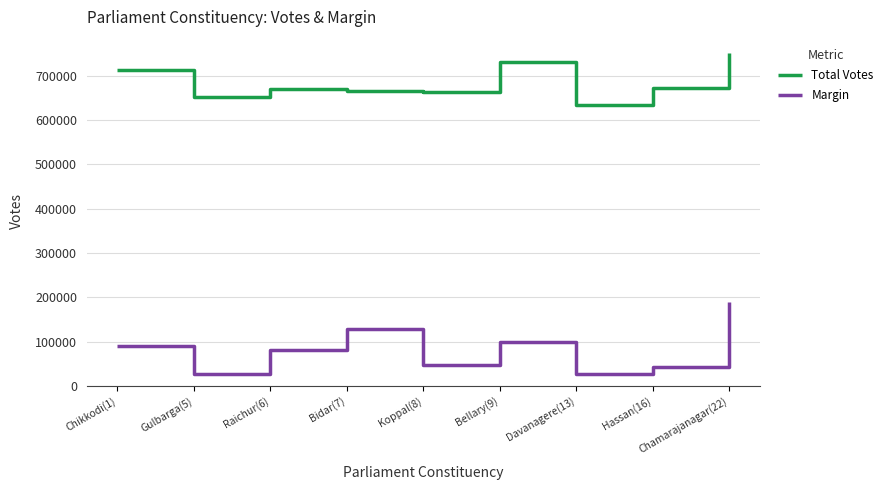

Rank the series by their maximum value, from highest to lowest.

Total Votes, Margin